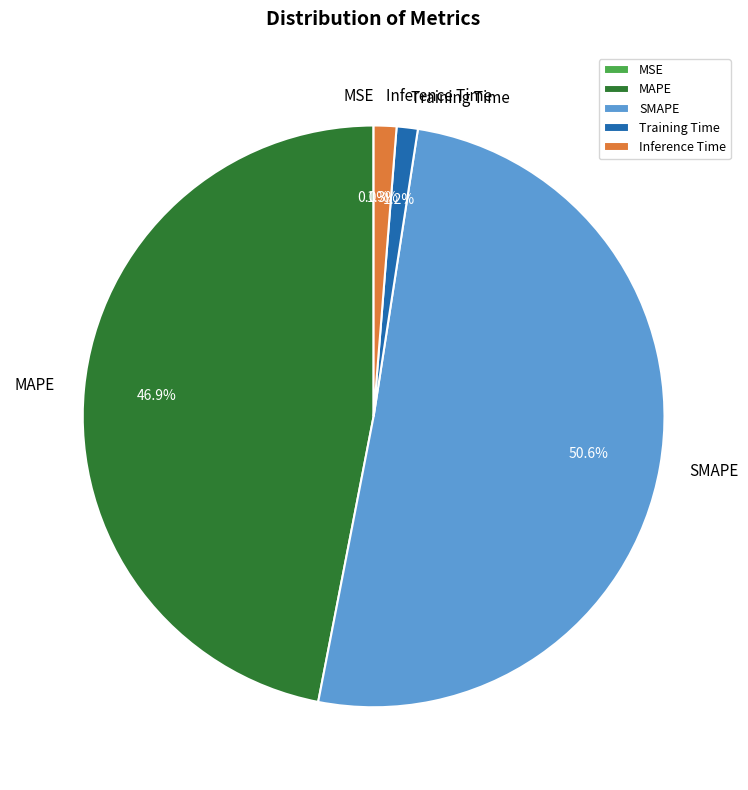

Is there any slice that represents more than half of the pie?

Yes